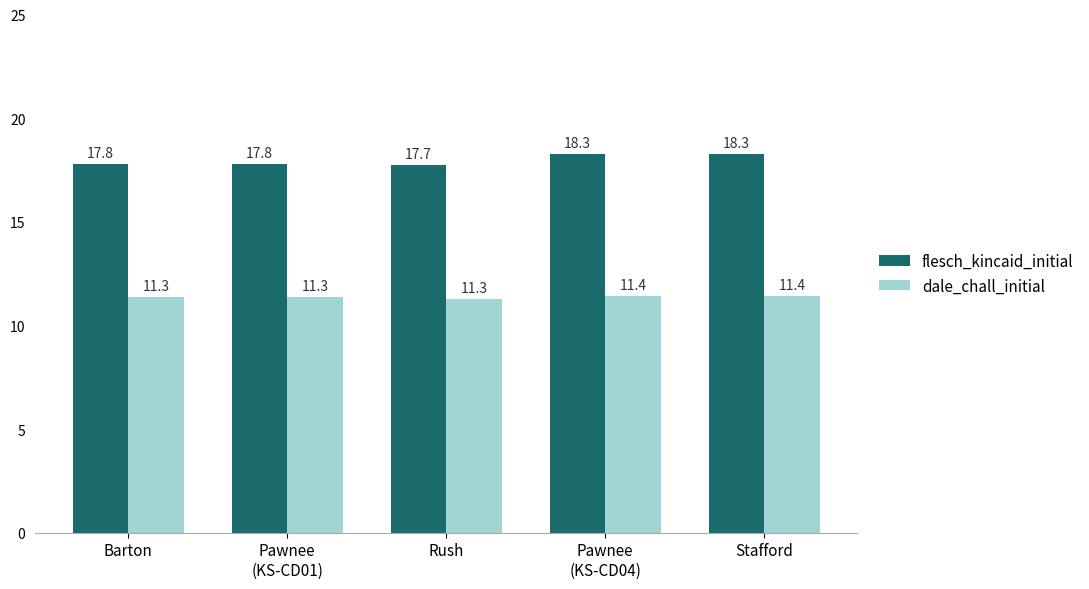

Reading left to right, list all the values displayed in this chart.

flesch_kincaid_initial: 17.8	17.8	17.7	18.3	18.3
dale_chall_initial: 11.3	11.3	11.3	11.4	11.4